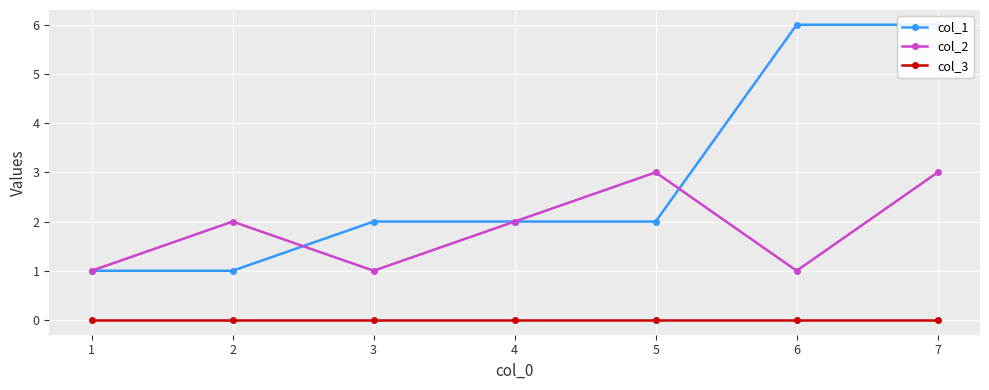

Is it true that col_3 equals 0 at 2?

True